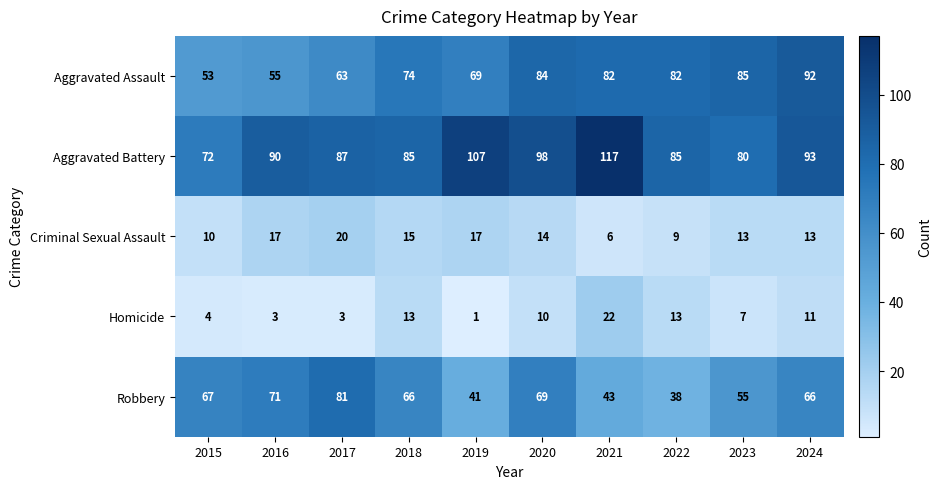

What is the difference between the maximum and minimum values in the Robbery series?

43